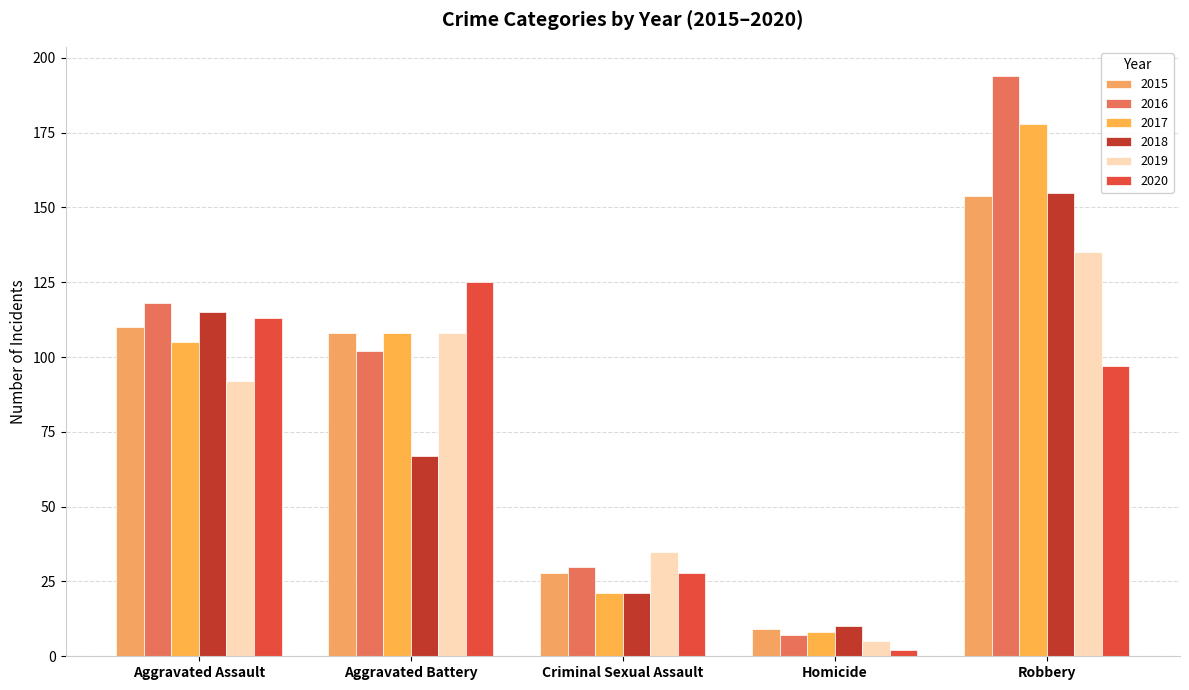

What is the label of the 2nd bar from the left?

Aggravated Battery